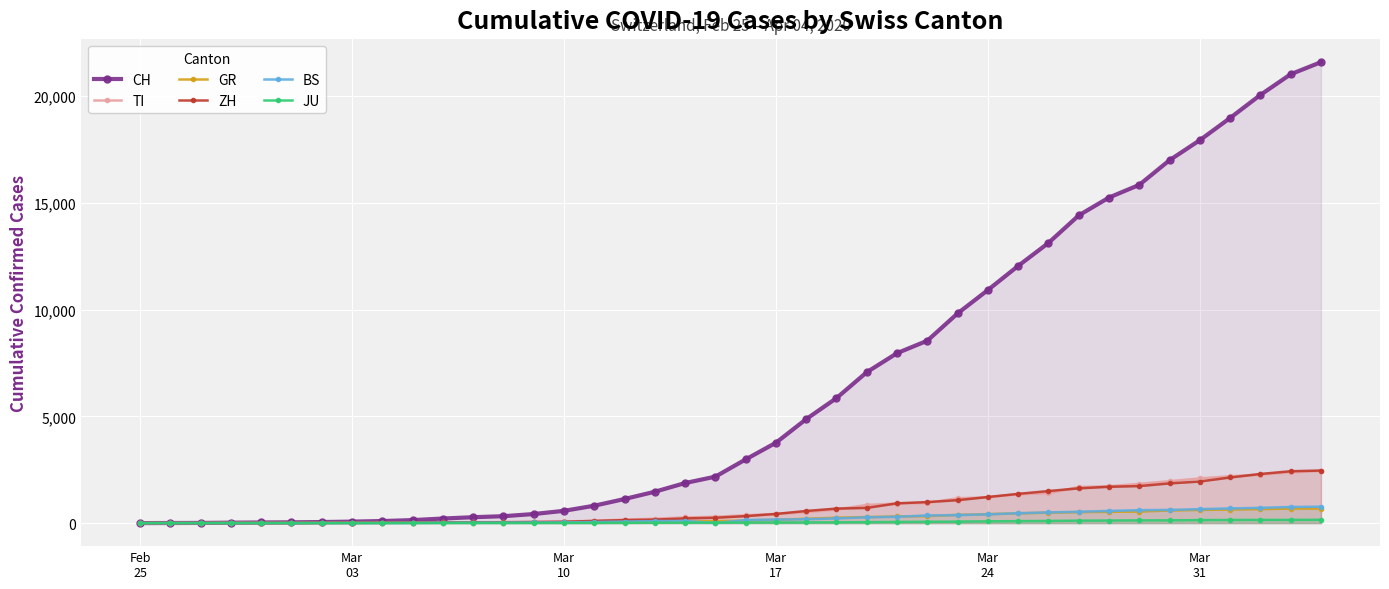

Which series has the largest range (max minus min)?

CH